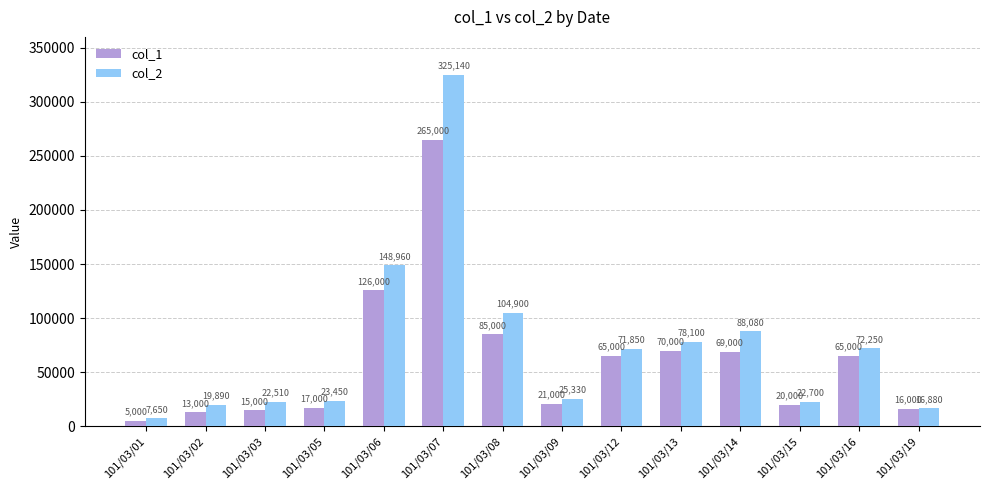

Which series has the largest total across all categories?

col_2